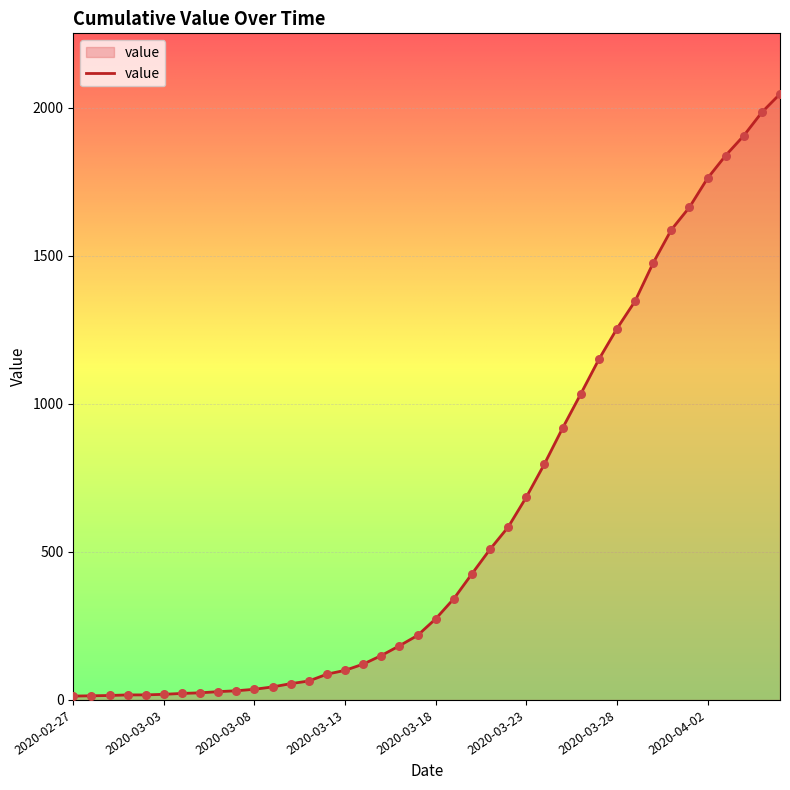

What is the greatest value displayed?

2047